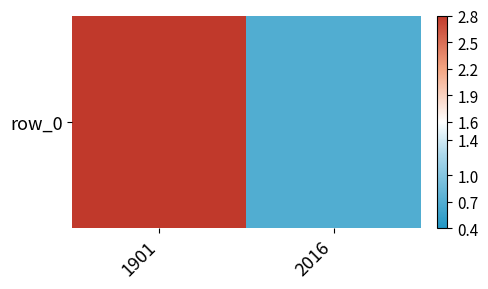

What is the minimum value shown in the chart?

0.7